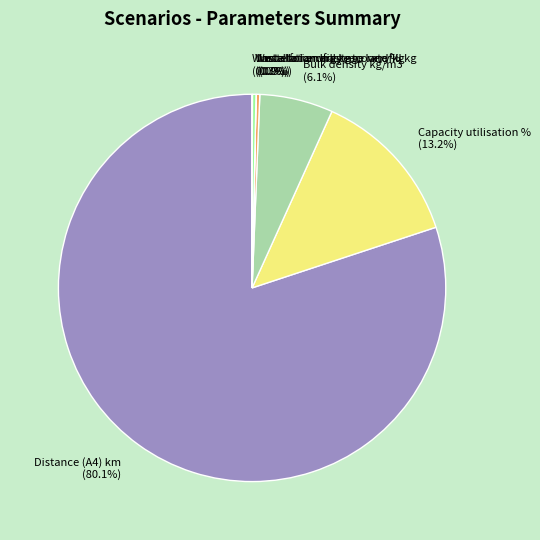

What is the largest slice in the pie chart?

Distance (A4) km